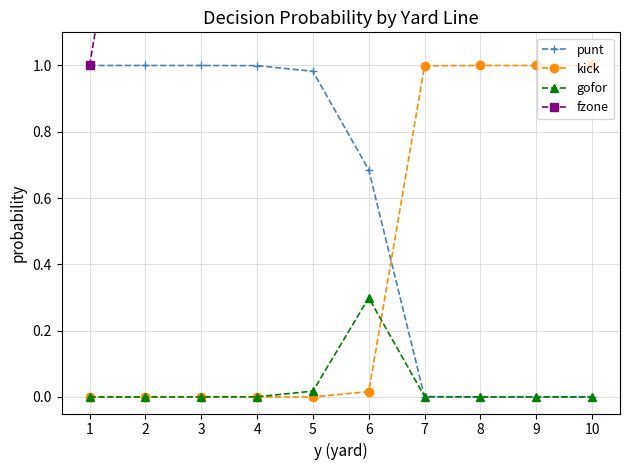

Is it true that punt equals 1.0 at 2?

True